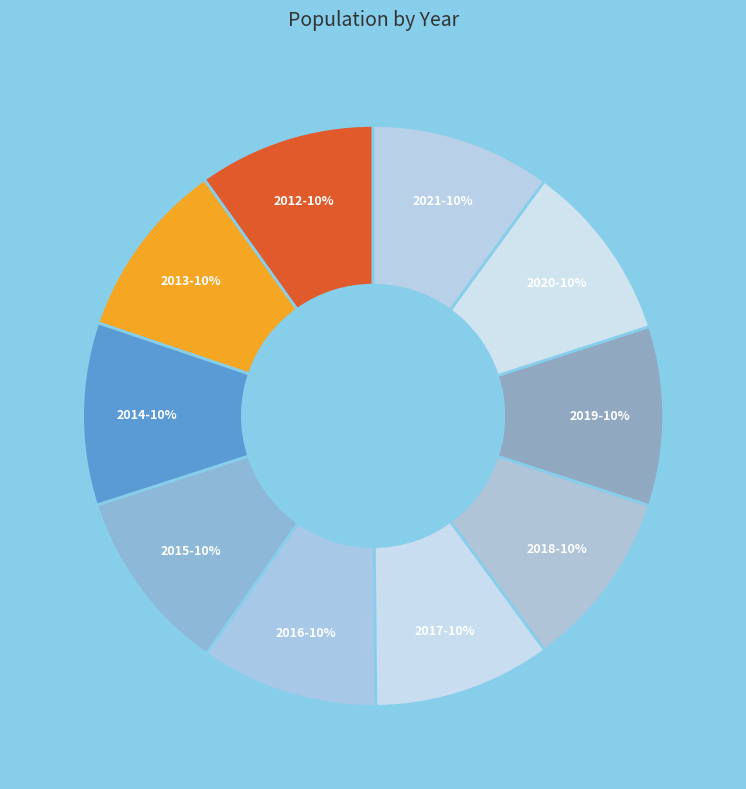

Is it true that 2013 is 1% of the pie?

False